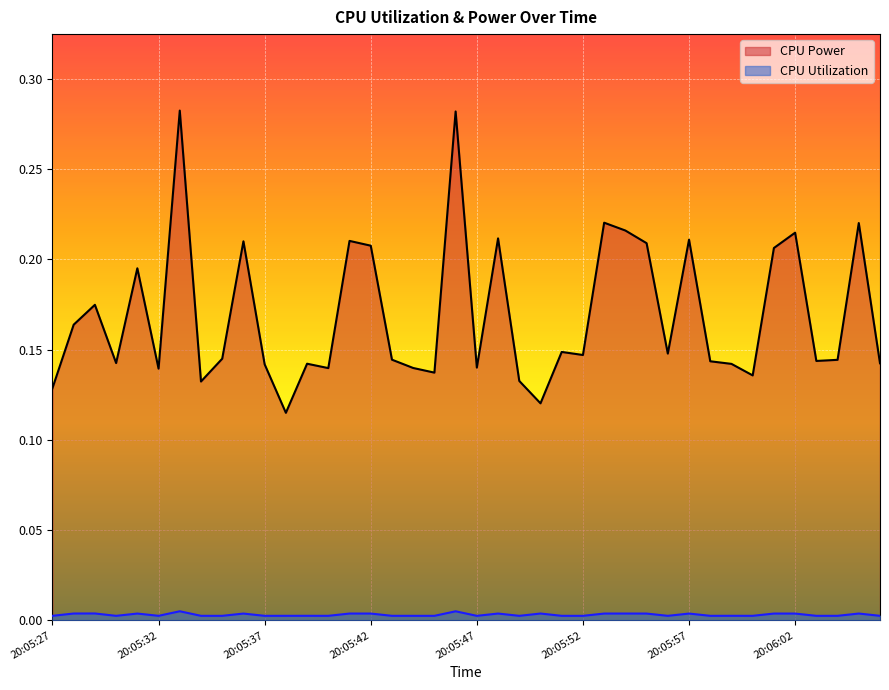

What is the label of the 21st point from the right?

20:05:46